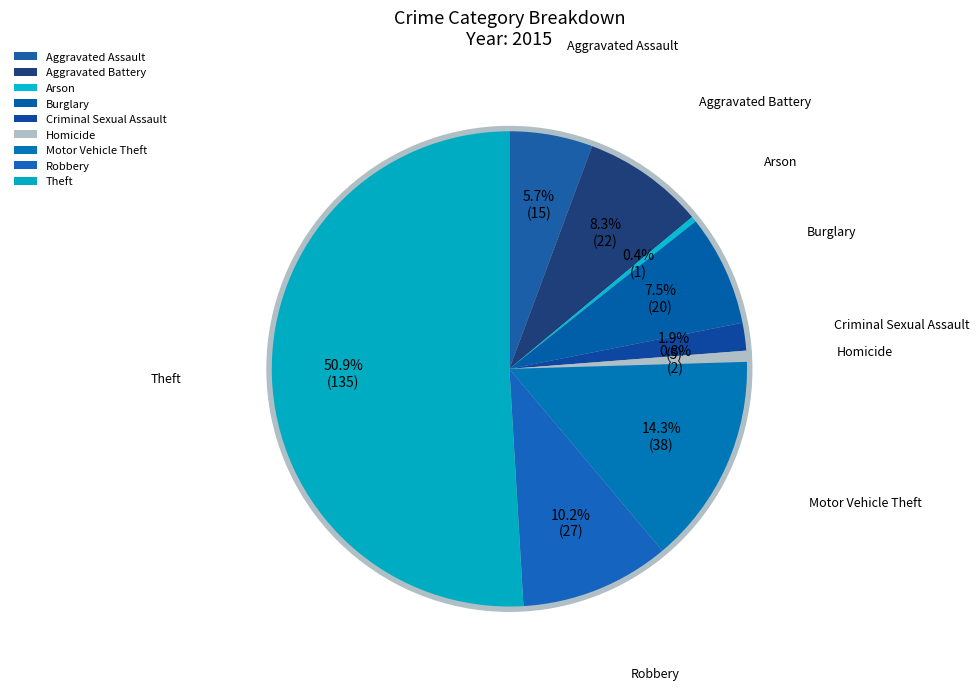

To the nearest percent, what is the combined percentage of Theft and Arson?

51%